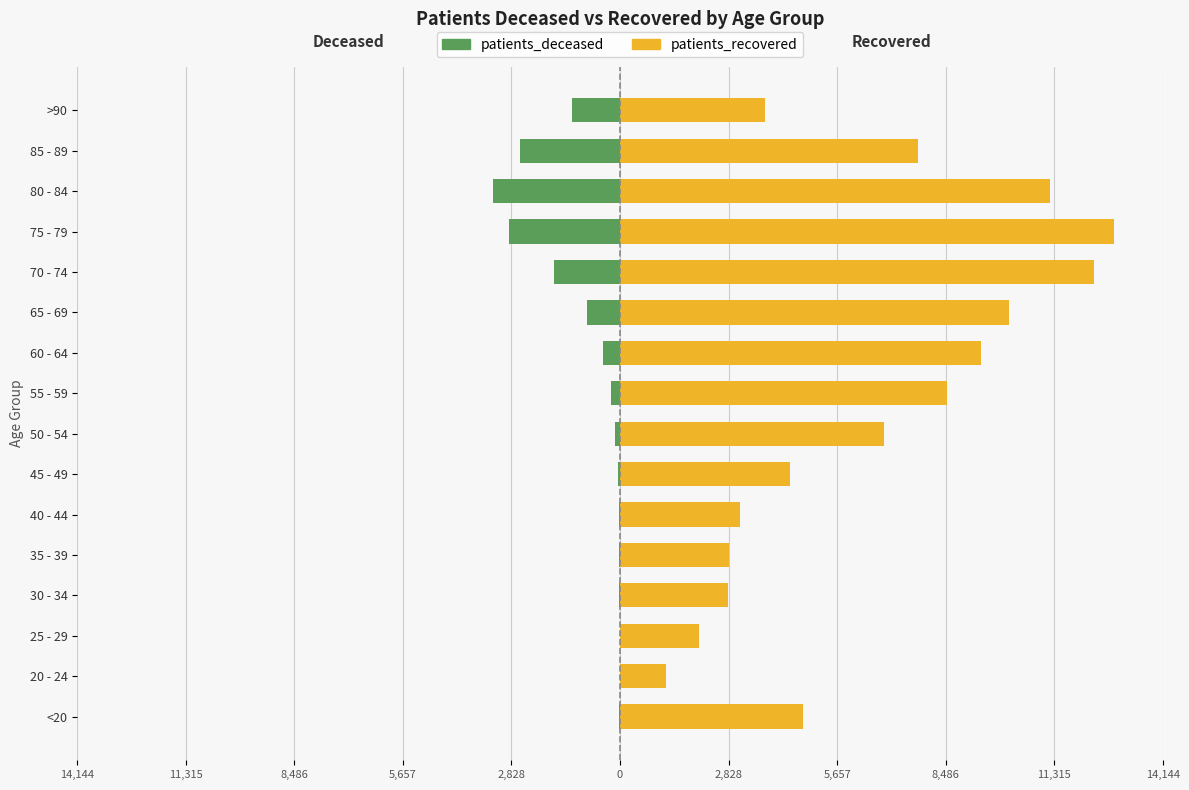

How many data points in patients_deceased are less than -129?

8